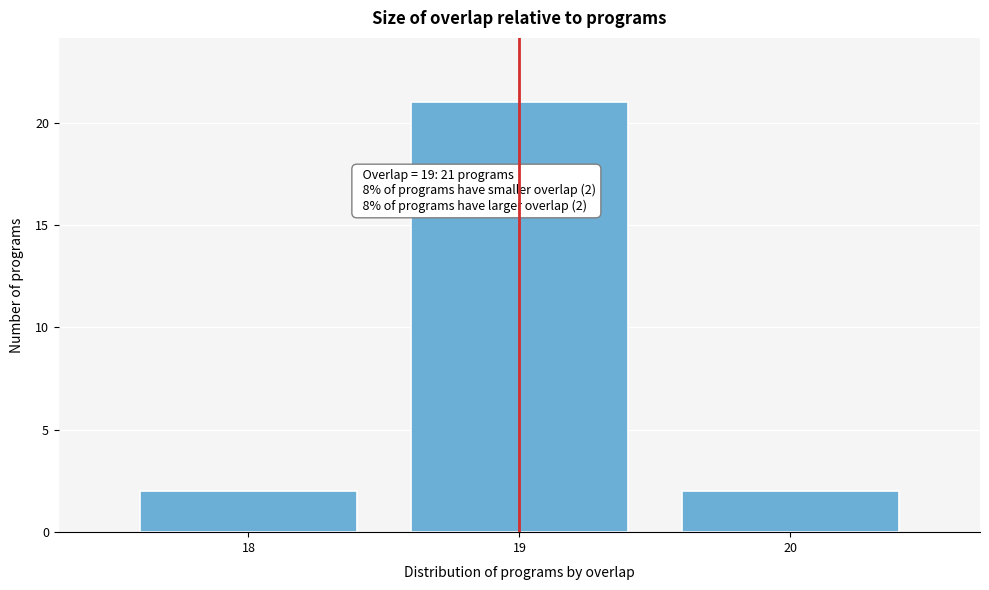

Reading left to right, what are all the values shown in this chart?

18=2	19=21	20=2